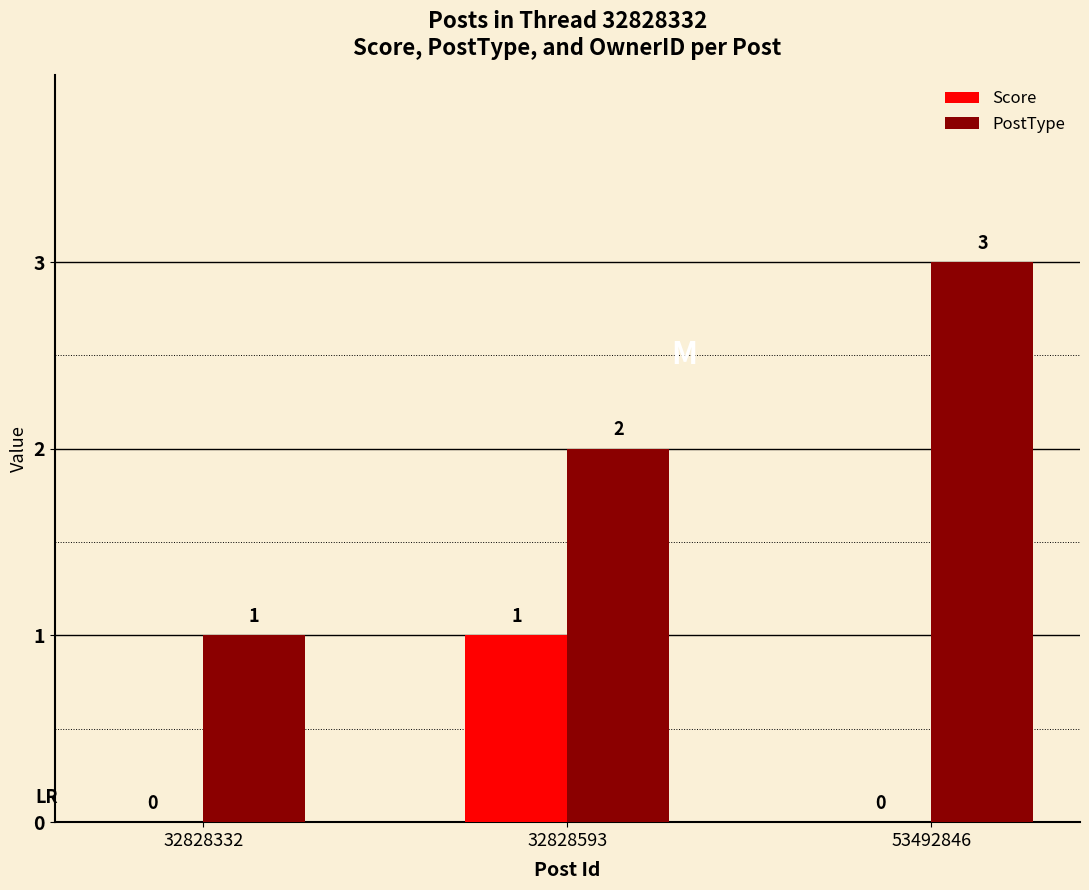

Between 32828332 and 53492846, which series saw the biggest shift?

PostType